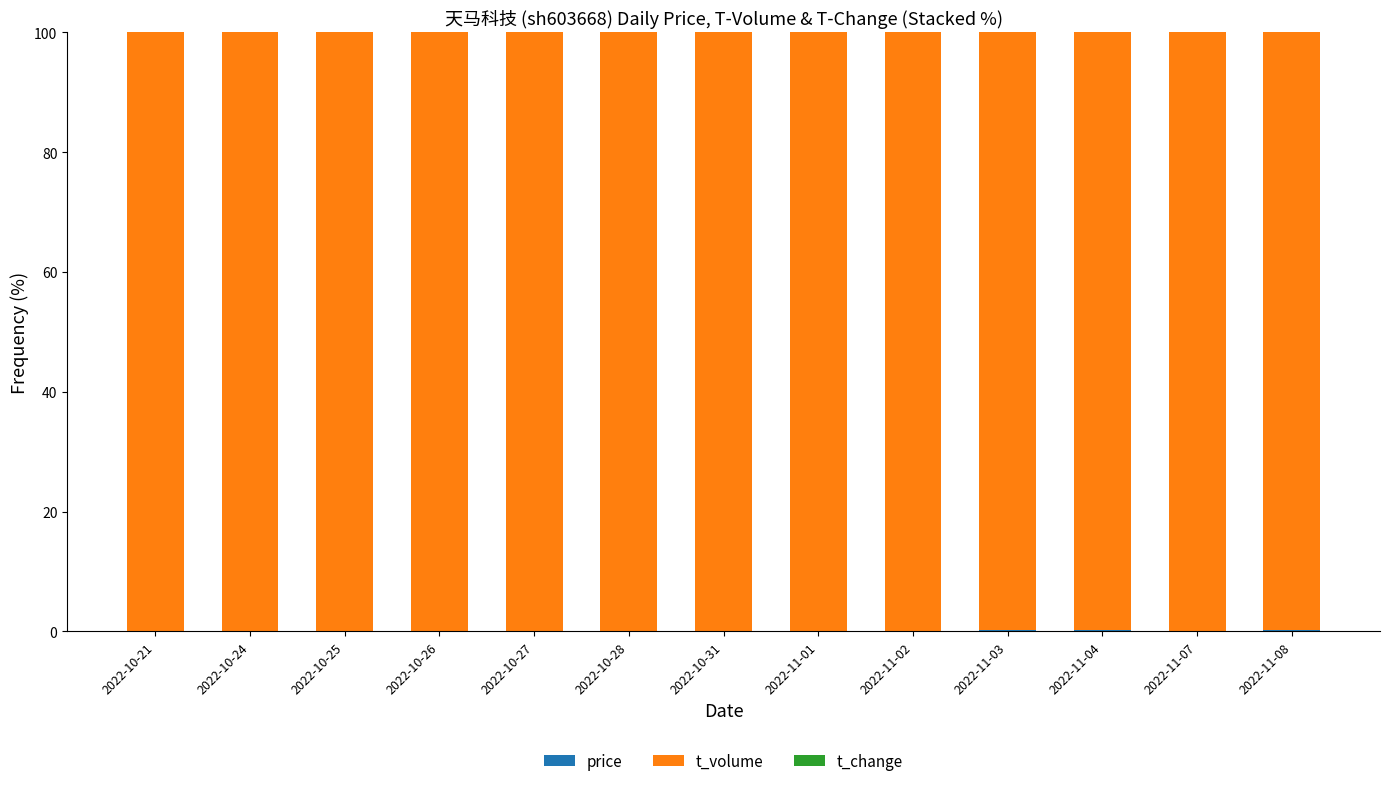

How many distinct data groups are displayed?

3